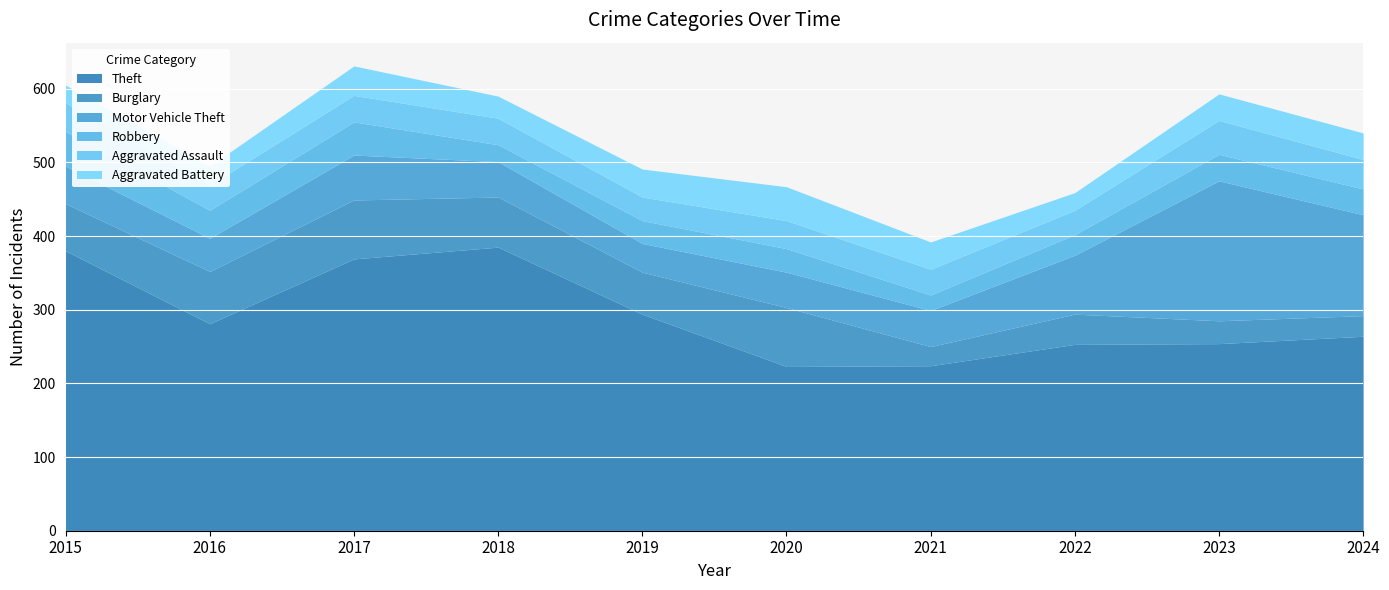

Does the chart display data point markers on the line(s)?

No